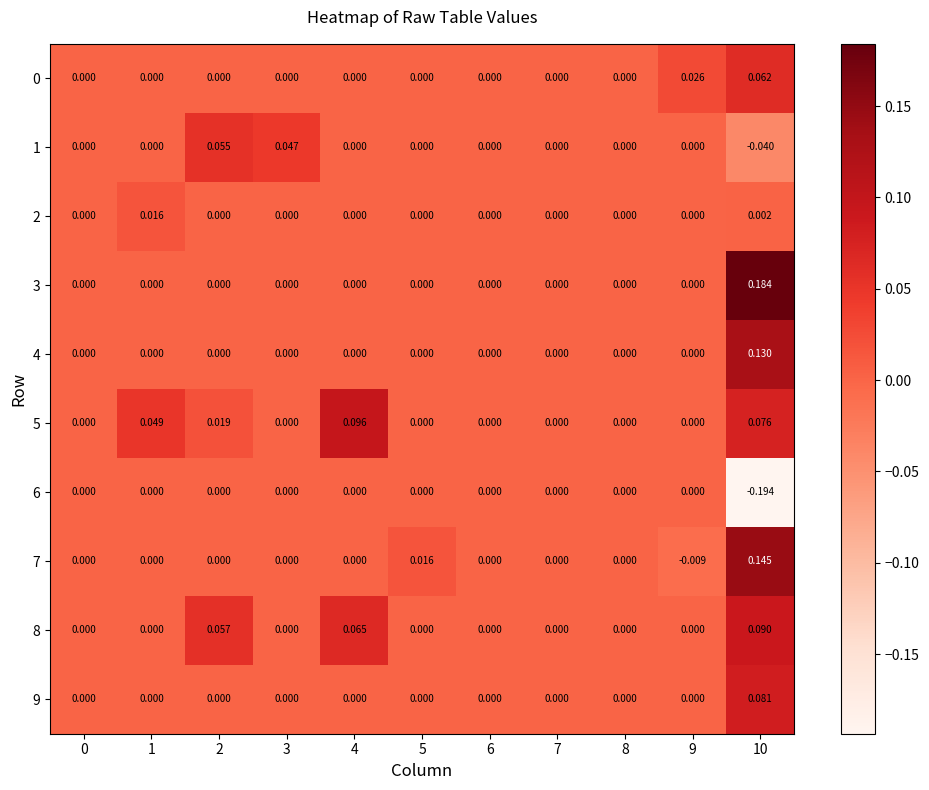

Count the number of categories in the chart.

11